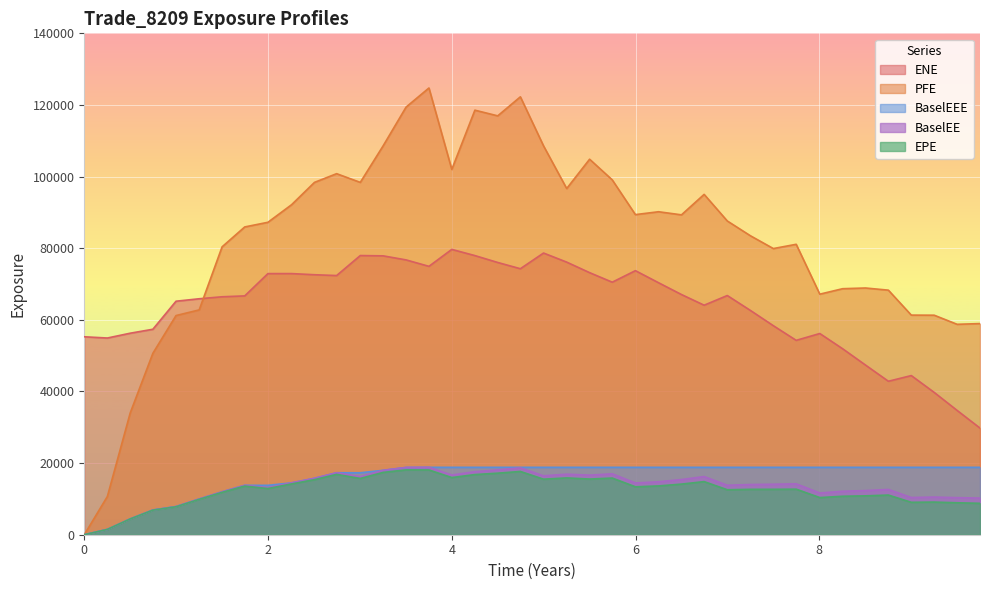

Reading right to left, list all the values displayed in this chart.

EPE: 9.74924=8767.0	9.49993=8922.1	9.25061=9114.5	9.0013=9055.0	8.75198=11073.1	8.50273=10853.5	8.2541=10741.2	8.00546=10371.5	7.74863=12717.7	7.49993=12682.3	7.25061=12677.5	6.99856=12556.2	6.7465=14828.9	6.49993=14132.7	6.25061=13624.0	5.99856=13381.8	5.7465=15819.0	5.49993=15544.6	5.25061=15862.5	4.99856=15505.9	4.7465=17663.1	4.5=17183.2	4.25137=16793.2	4=15961.5	3.75137=18080.6	3.50266=18108.1	3.25335=17398.3	3.00403=15714.1	2.7465=16845.9	2.5054=15379.6	2.25609=14183.2	1.99856=12898.7	1.7465=13583.5	1.49993=11832.5	1.25061=9878.0	0.998555=7804.1	0.7465=6866.0	0.5=4401.1	0.251366=1484.2	0=0.0
ENE: 9.74924=29773.1	9.49993=34711.9	9.25061=39735.4	9.0013=44436.9	8.75198=42850.9	8.50273=47378.5	8.2541=51925.1	8.00546=56181.9	7.74863=54273.6	7.49993=58363.3	7.25061=62621.0	6.99856=66788.2	6.7465=64088.0	6.49993=67067.2	6.25061=70358.7	5.99856=73732.4	5.7465=70512.5	5.49993=73176.3	5.25061=76117.2	4.99856=78653.2	4.7465=74273.4	4.5=76016.7	4.25137=77941.7	4=79671.5	3.75137=74938.5	3.50266=76735.2	3.25335=77864.6	3.00403=77951.7	2.7465=72366.4	2.5054=72597.0	2.25609=72914.8	1.99856=72911.0	1.7465=66689.2	1.49993=66439.9	1.25061=65885.8	0.998555=65201.2	0.7465=57371.0	0.5=56269.3	0.251366=54925.2	0=55270.4
PFE: 9.74924=58957.0	9.49993=58753.0	9.25061=61294.7	9.0013=61321.0	8.75198=68287.8	8.50273=68891.0	8.2541=68694.9	8.00546=67168.4	7.74863=81094.1	7.49993=79904.1	7.25061=83472.4	6.99856=87608.6	6.7465=95032.1	6.49993=89316.6	6.25061=90184.5	5.99856=89383.7	5.7465=99084.9	5.49993=104851.0	5.25061=96661.2	4.99856=108578.0	4.7465=122274.0	4.5=116957.0	4.25137=118546.0	4=101999.0	3.75137=124741.0	3.50266=119408.0	3.25335=108611.0	3.00403=98382.6	2.7465=100813.0	2.5054=98381.1	2.25609=92143.0	1.99856=87236.8	1.7465=85942.0	1.49993=80385.6	1.25061=62772.9	0.998555=61196.9	0.7465=50656.6	0.5=34012.0	0.251366=10685.5	0=0.0
BaselEE: 9.74924=10229.5	9.49993=10352.7	9.25061=10517.1	9.0013=10390.6	8.75198=12639.0	8.50273=12322.7	8.2541=12130.7	8.00546=11651.0	7.74863=14211.1	7.49993=14098.9	7.25061=14021.2	6.99856=13815.4	6.7465=16238.5	6.49993=15404.3	6.25061=14780.0	5.99856=14448.4	5.7465=17004.1	5.49993=16636.7	5.25061=16902.4	4.99856=16449.2	4.7465=18663.6	4.5=18086.3	4.25137=17606.6	4=16668.7	3.75137=18817.5	3.50266=18782.1	3.25335=17984.5	3.00403=16188.4	2.7465=17300.9	2.5054=15749.5	2.25609=14481.0	1.99856=13129.2	1.7465=13791.6	1.49993=11984.3	1.25061=9980.0	0.998555=7866.5	0.7465=6905.6	0.5=4417.6	0.251366=1487.0	0=0.0
BaselEEE: 9.74924=18817.5	9.49993=18817.5	9.25061=18817.5	9.0013=18817.5	8.75198=18817.5	8.50273=18817.5	8.2541=18817.5	8.00546=18817.5	7.74863=18817.5	7.49993=18817.5	7.25061=18817.5	6.99856=18817.5	6.7465=18817.5	6.49993=18817.5	6.25061=18817.5	5.99856=18817.5	5.7465=18817.5	5.49993=18817.5	5.25061=18817.5	4.99856=18817.5	4.7465=18817.5	4.5=18817.5	4.25137=18817.5	4=18817.5	3.75137=18817.5	3.50266=18782.1	3.25335=17984.5	3.00403=17300.9	2.7465=17300.9	2.5054=15749.5	2.25609=14481.0	1.99856=13791.6	1.7465=13791.6	1.49993=11984.3	1.25061=9980.0	0.998555=7866.5	0.7465=6905.6	0.5=4417.6	0.251366=1487.0	0=0.0